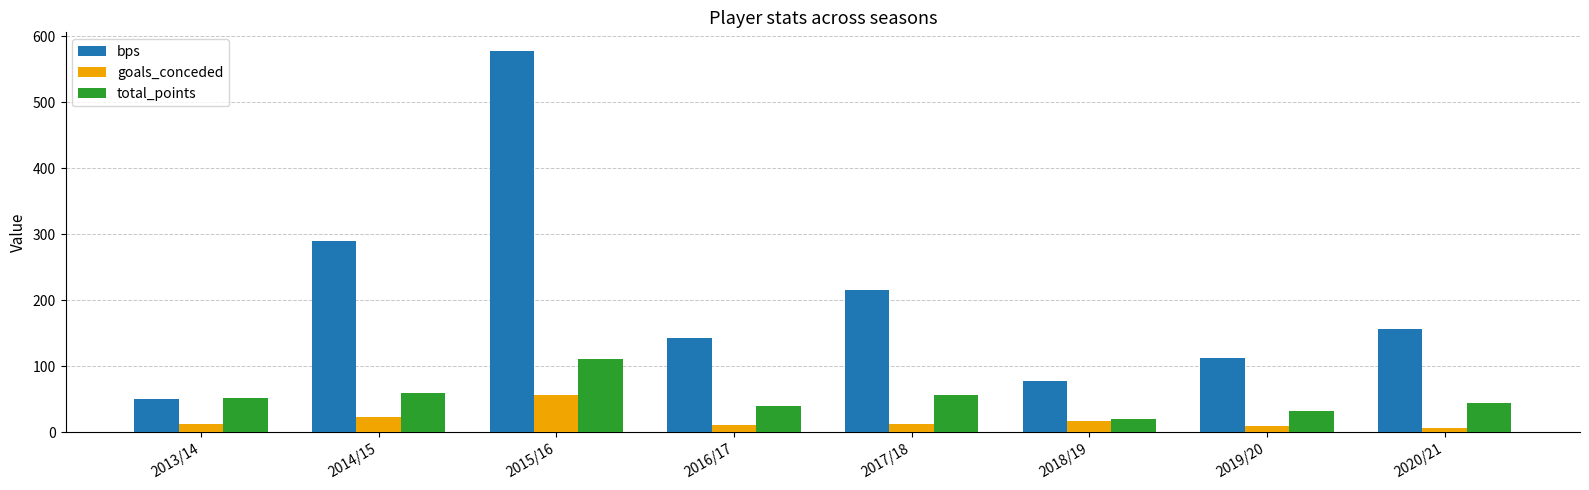

At which category is the sum across all series the highest?

2015/16